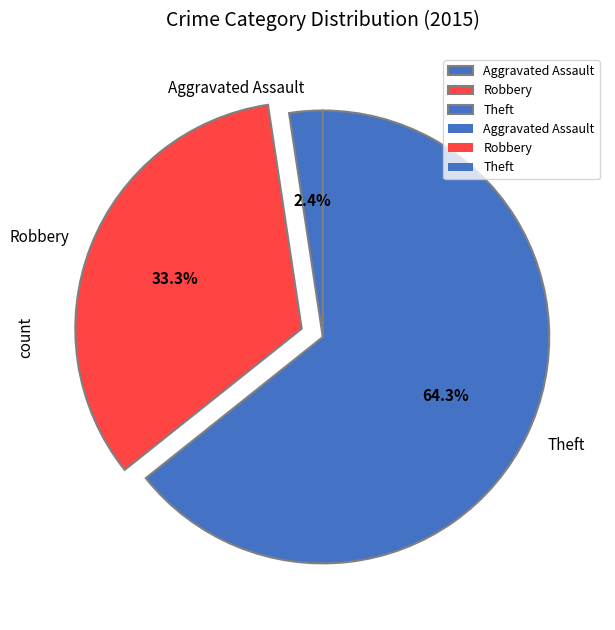

What percentage is the Aggravated Assault slice, to the nearest percent?

2%